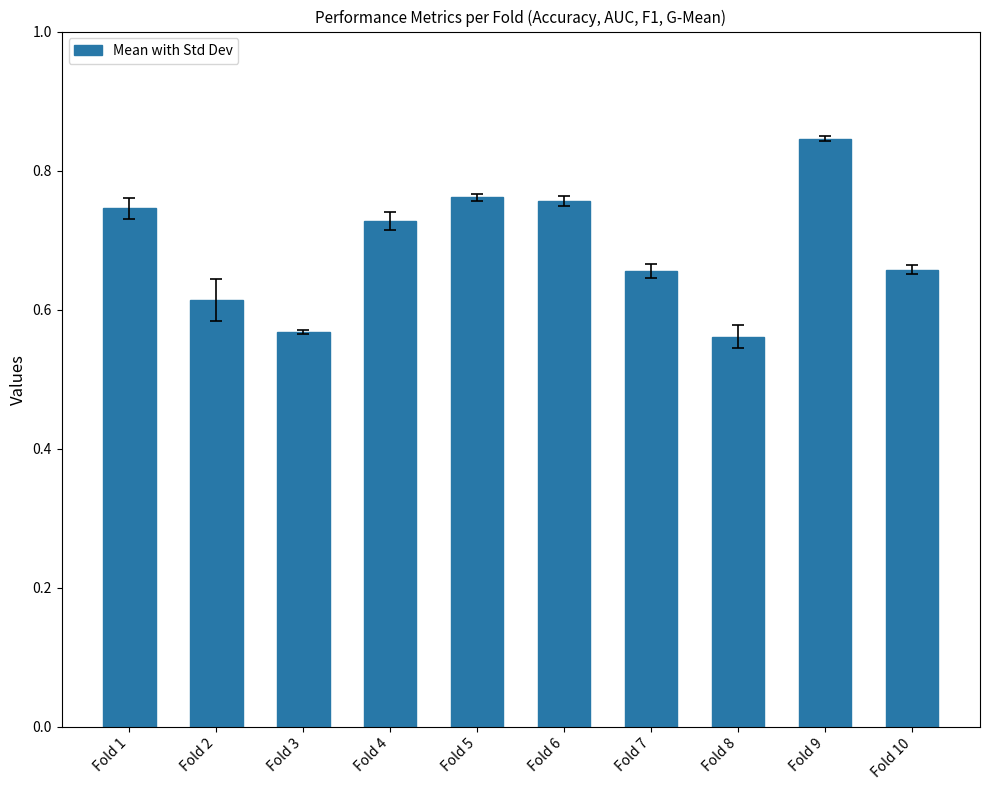

Which label corresponds to the largest value in the chart?

Fold 9